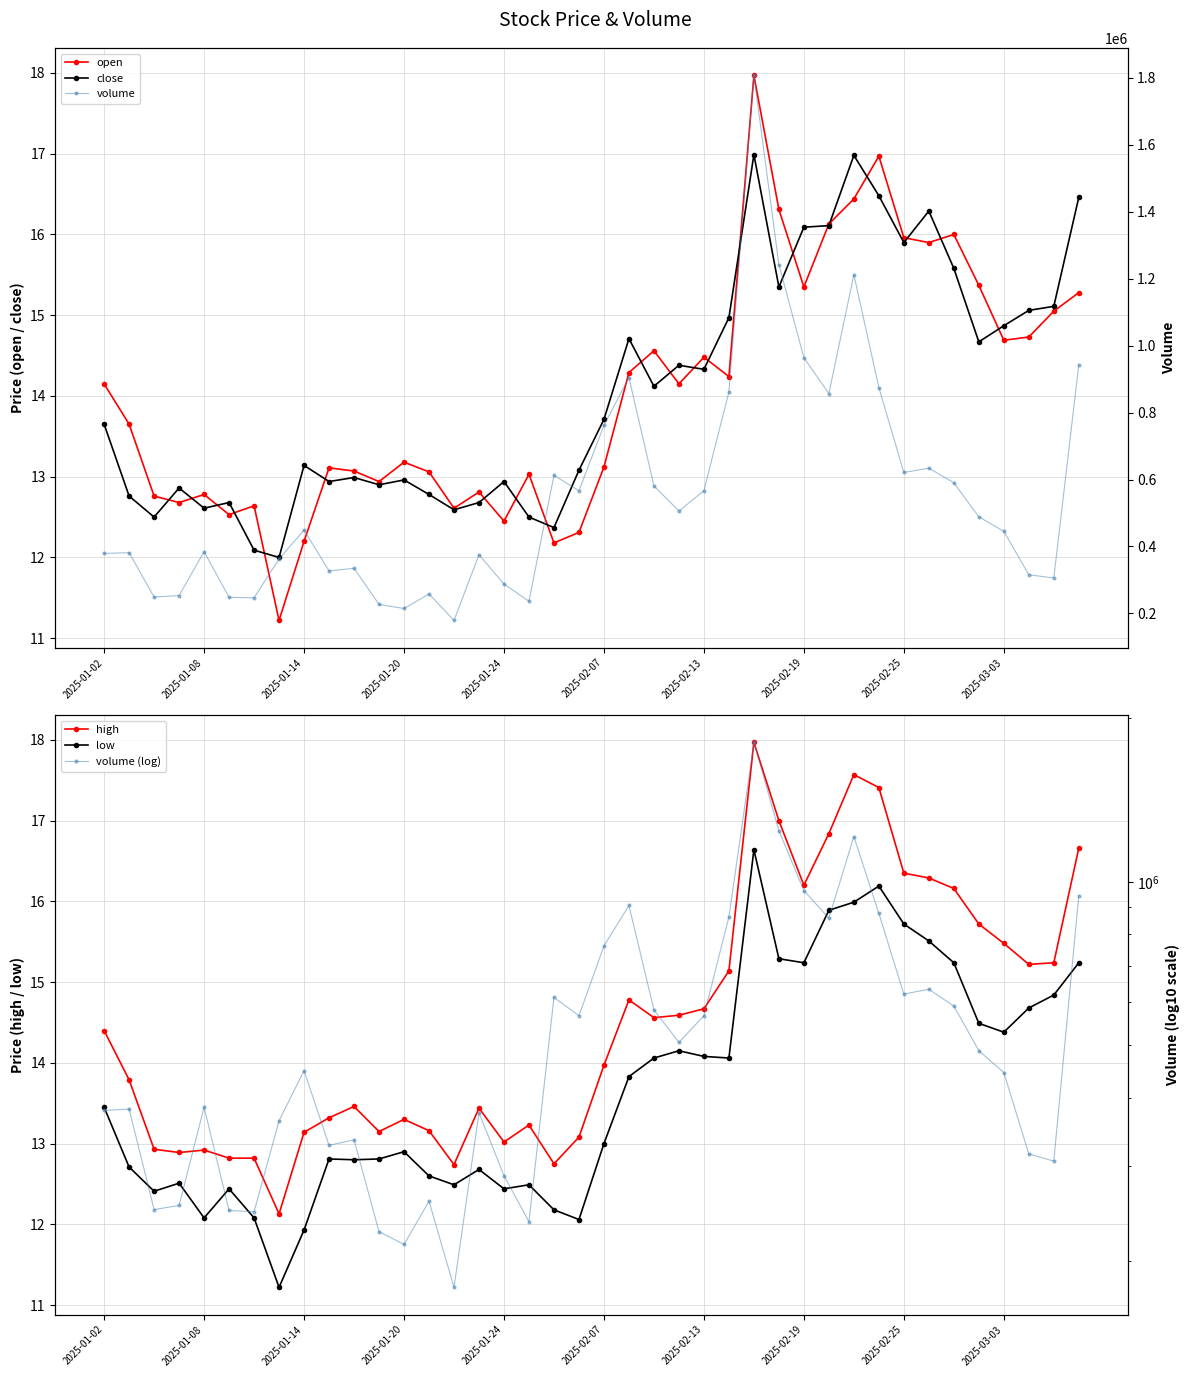

True or false: high and low intersect in this chart.

False